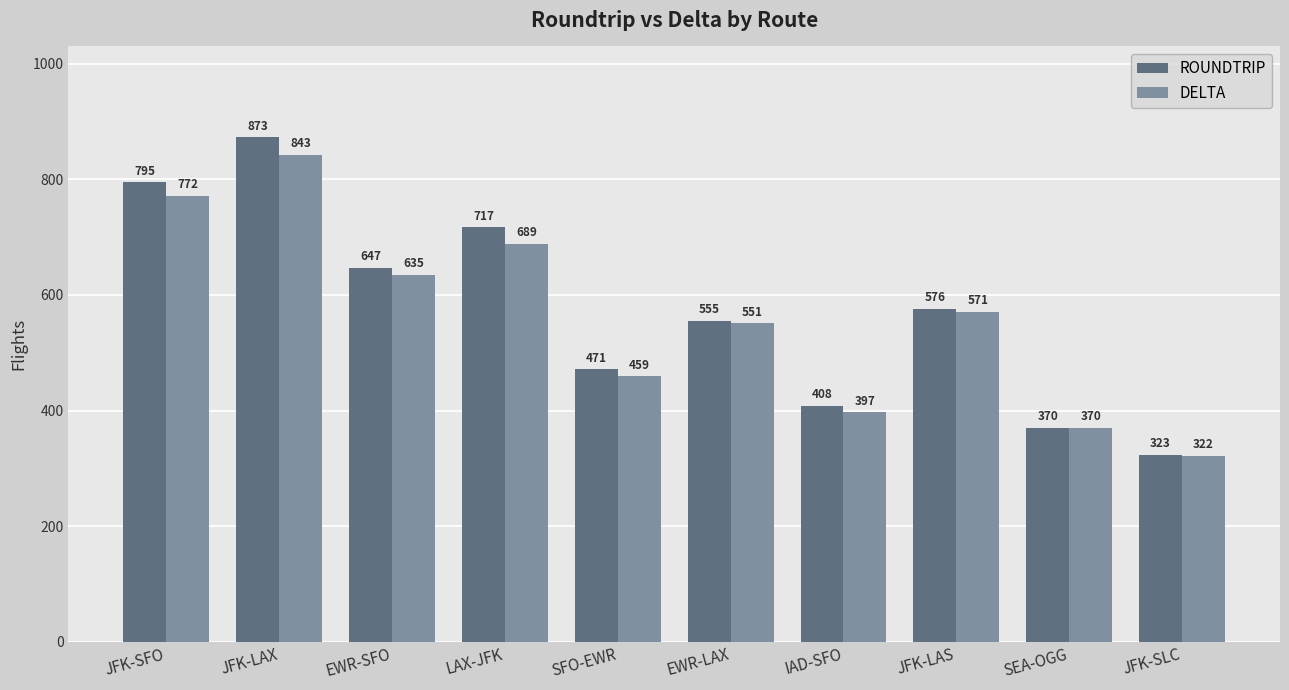

What is the label of the 7th bar from the right?

LAX-JFK